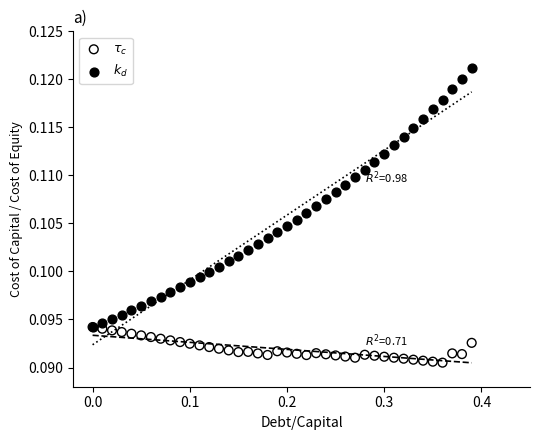

Which series reaches the minimum Y coordinate?

$\tau_c$